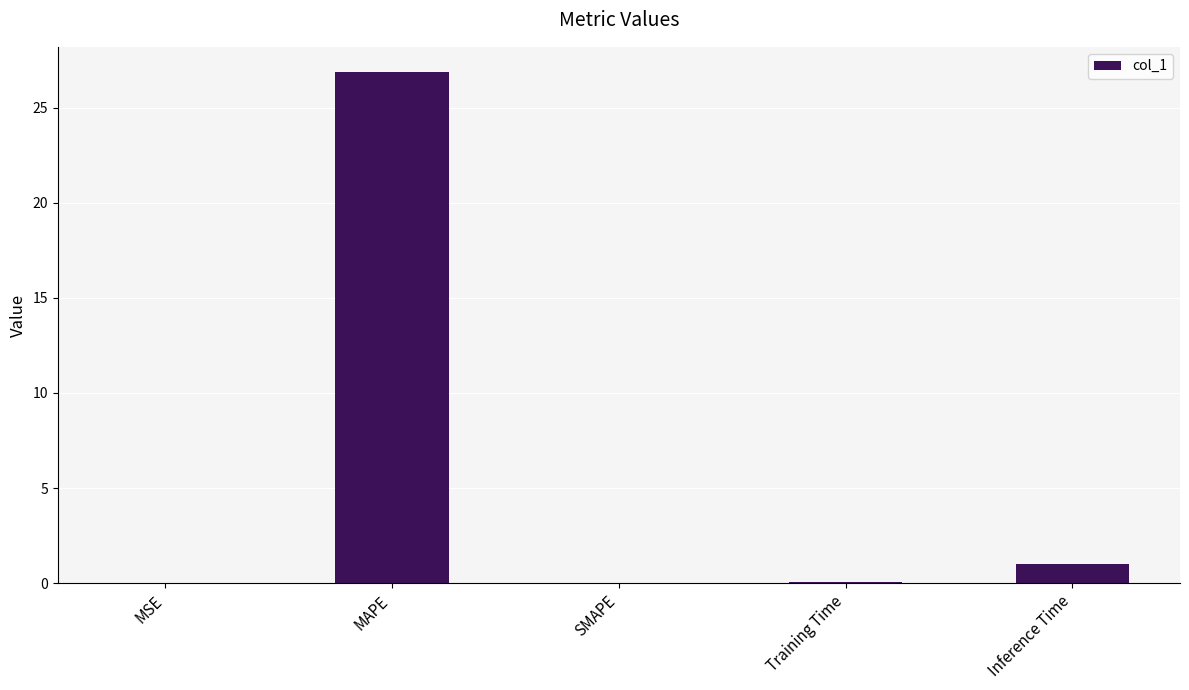

What is the average value?

5.6